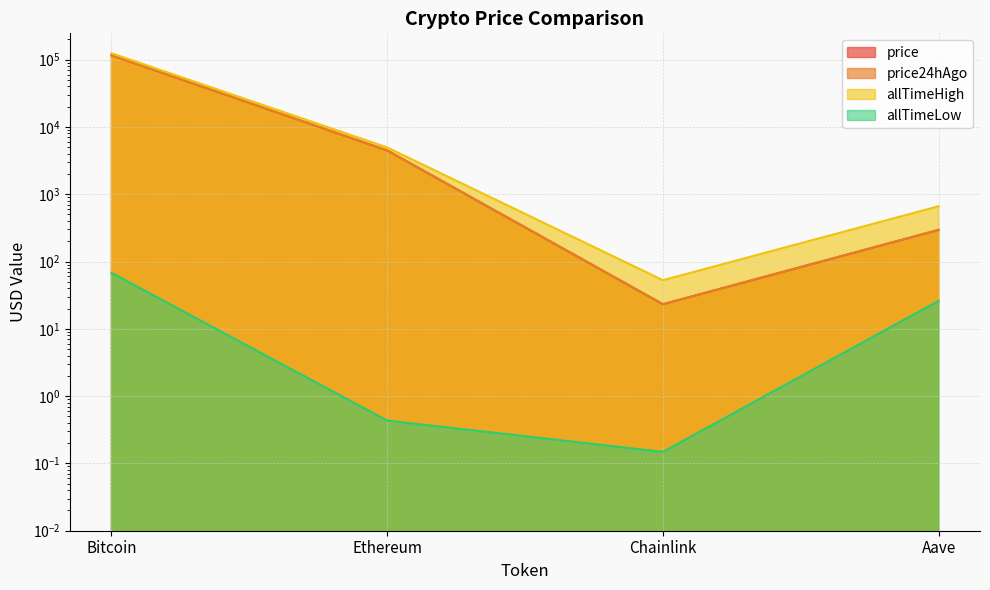

Which series has the widest spread of values?

allTimeHigh